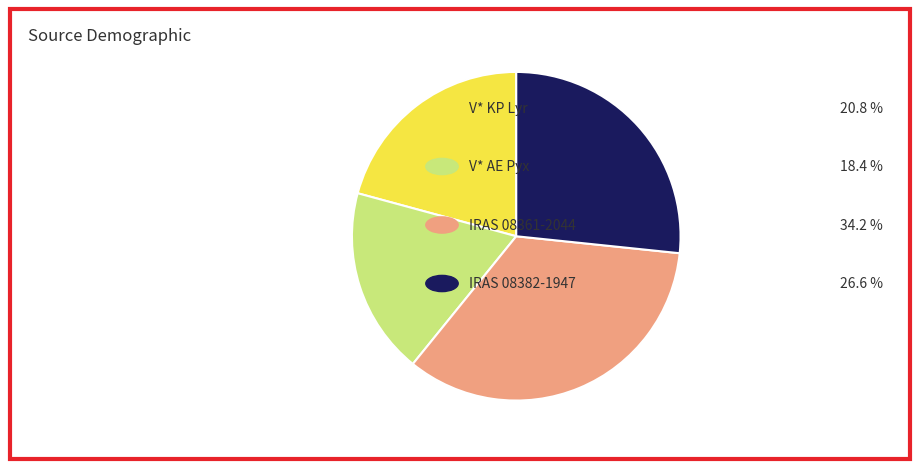

Is there any slice that represents more than half of the pie?

No